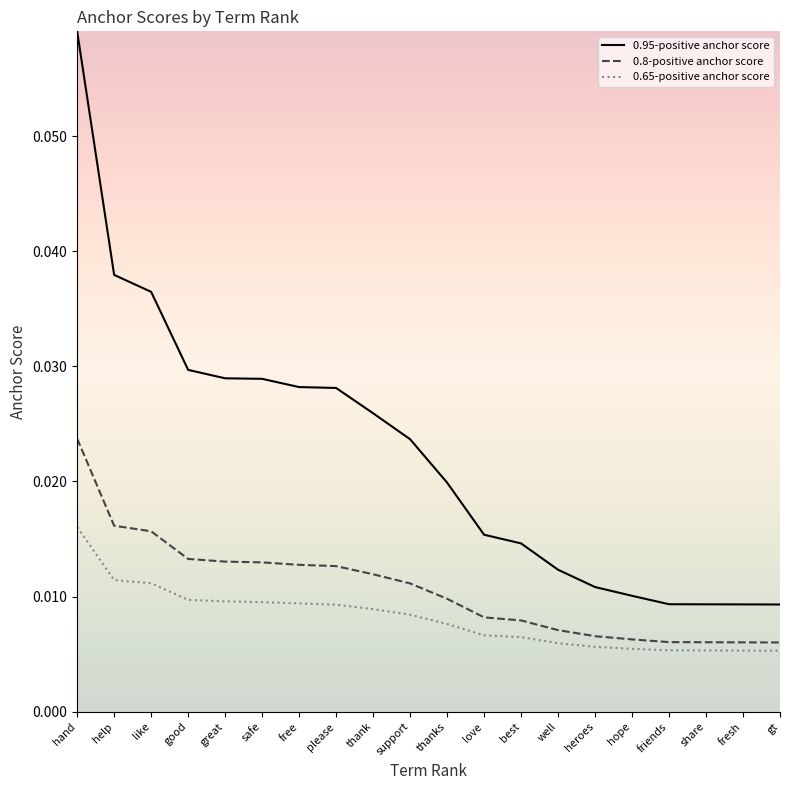

How many series are shown in this chart?

3